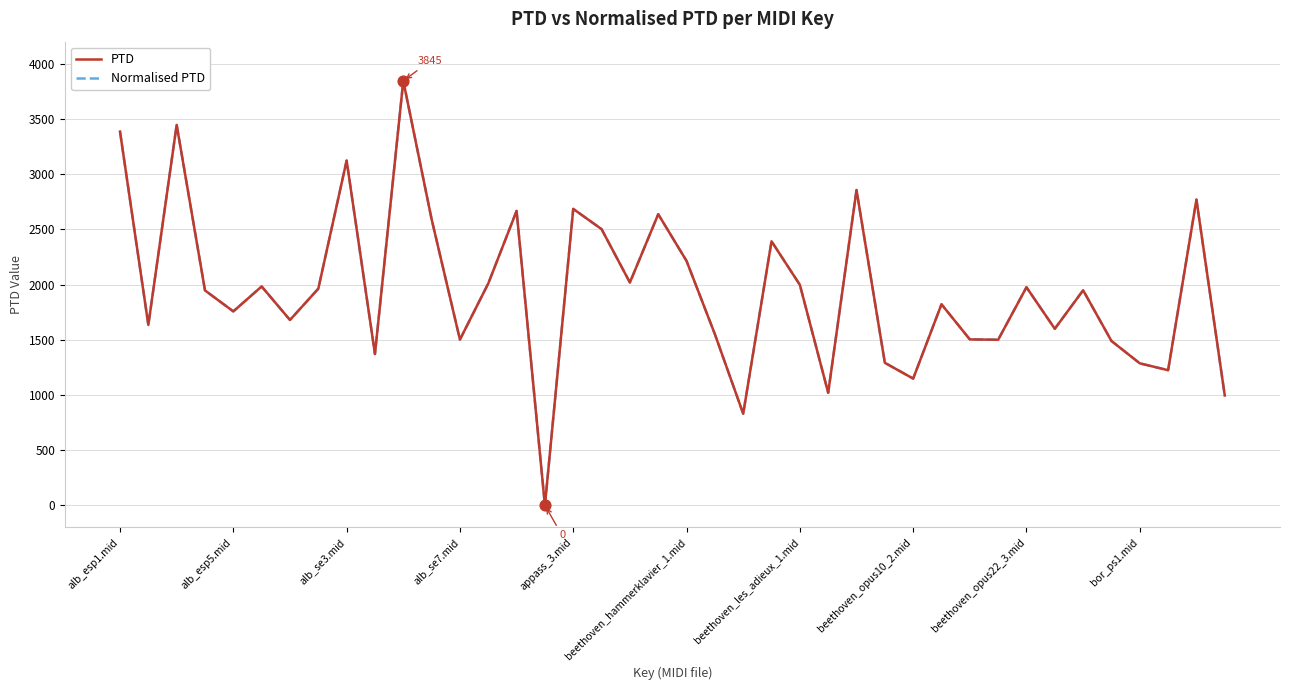

Which series has the largest total across all categories?

PTD